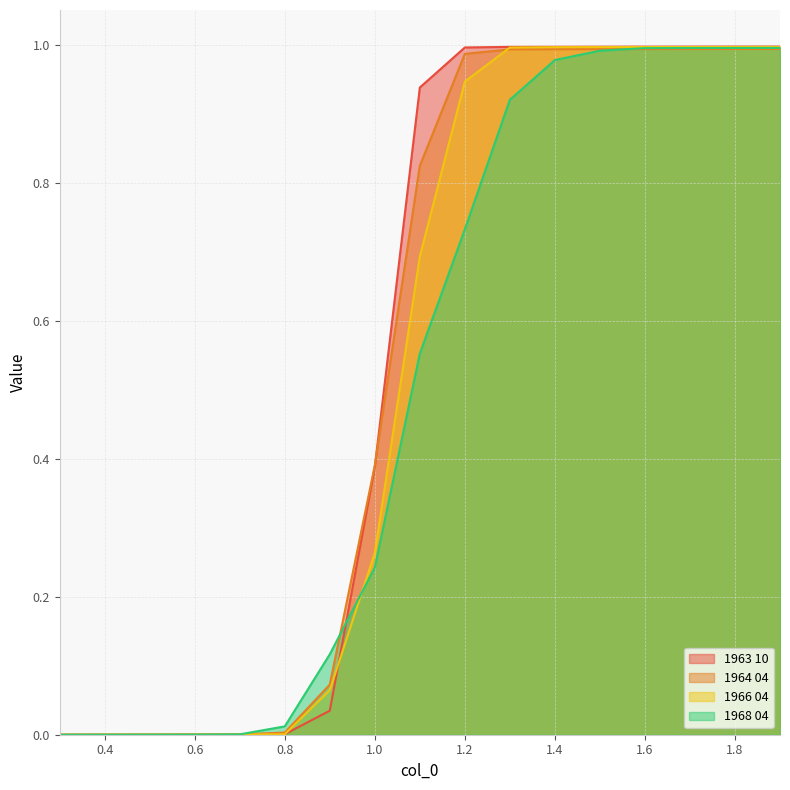

How many distinct data groups are displayed?

4